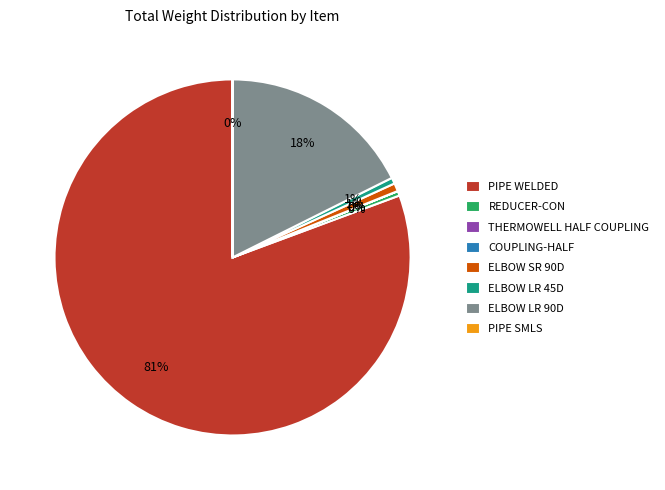

Which has a higher value, ELBOW LR 90D or PIPE WELDED?

PIPE WELDED